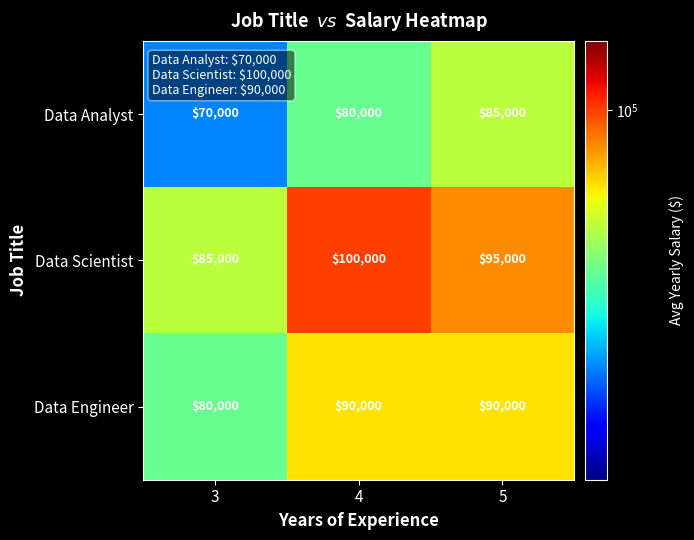

Between 3 and 5, which series saw the biggest shift?

Data Analyst